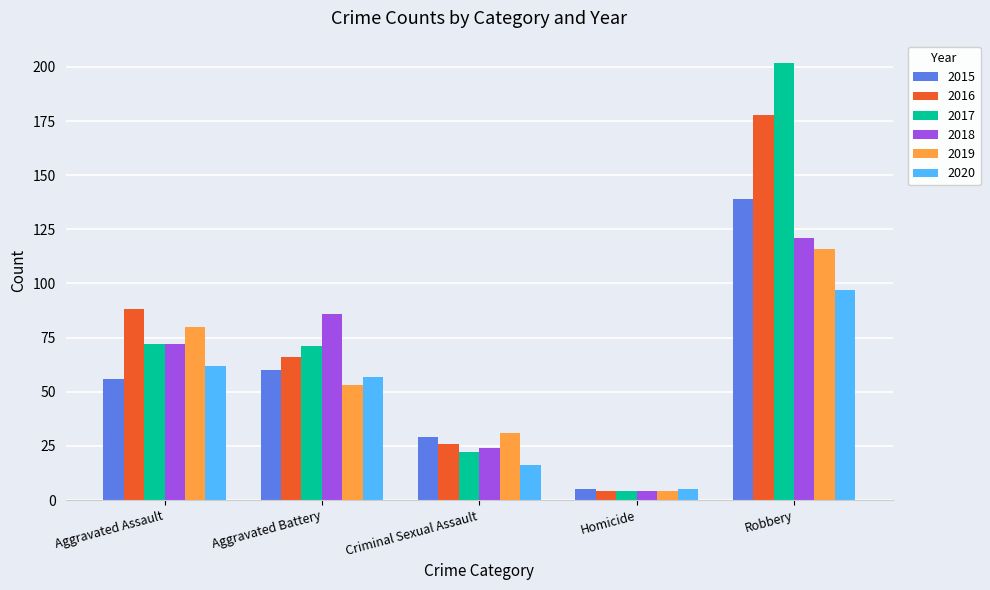

Which series has the largest total across all categories?

2017